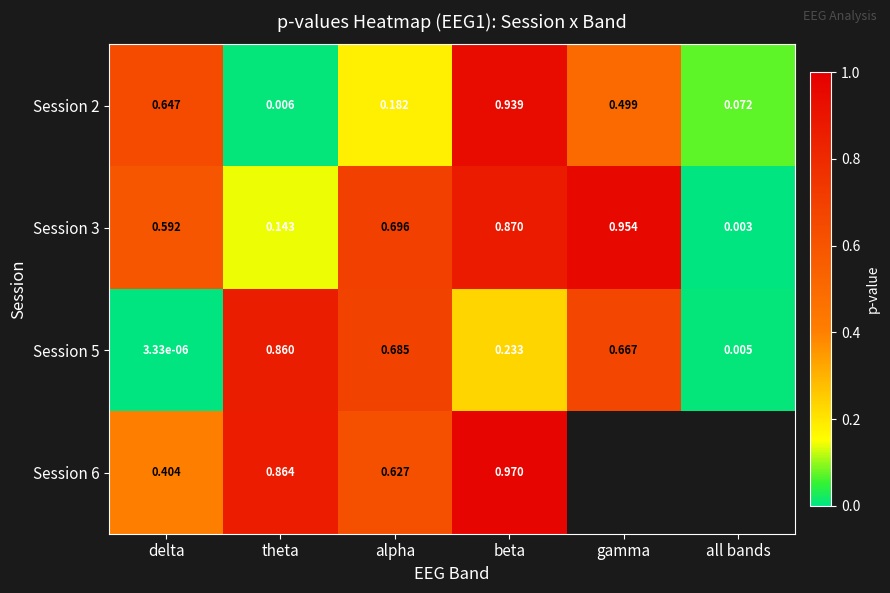

Which has a higher value, delta or alpha?

delta